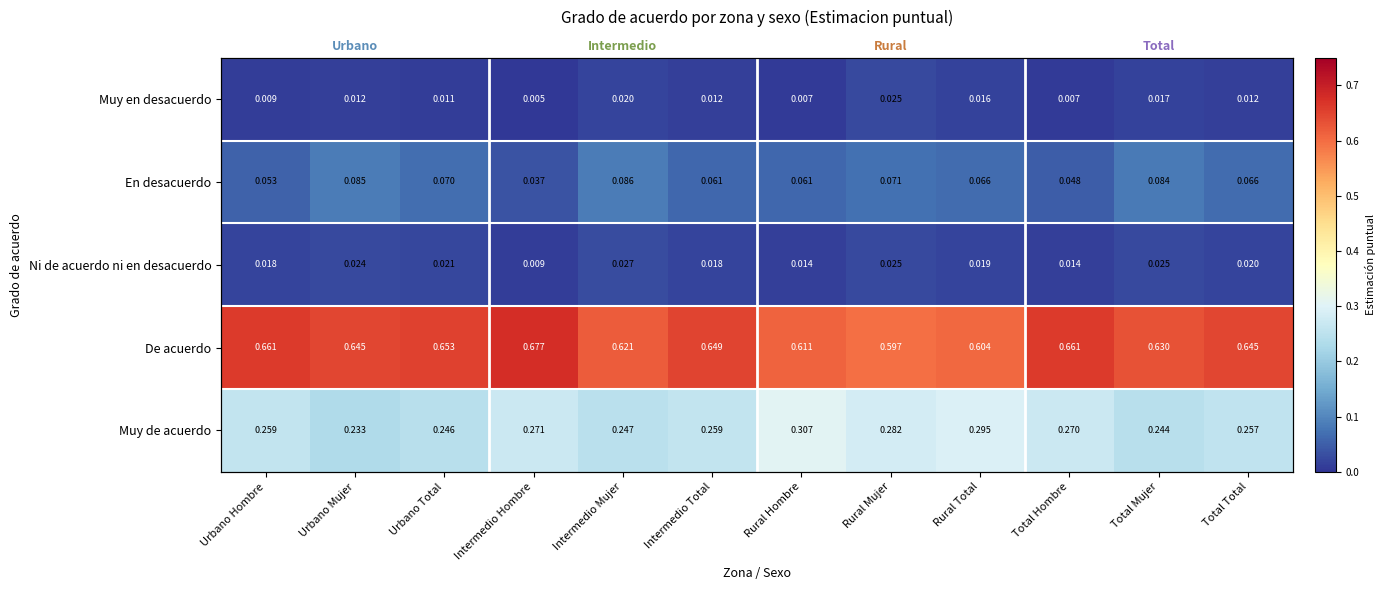

Which series has the largest total across all categories?

De acuerdo